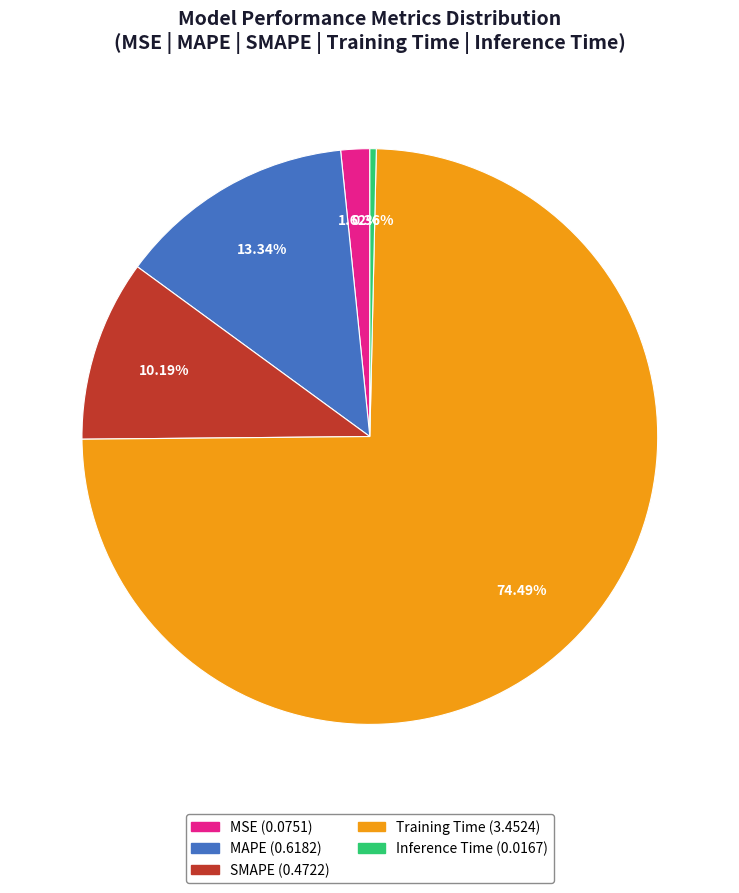

How many segments does this pie chart have?

5